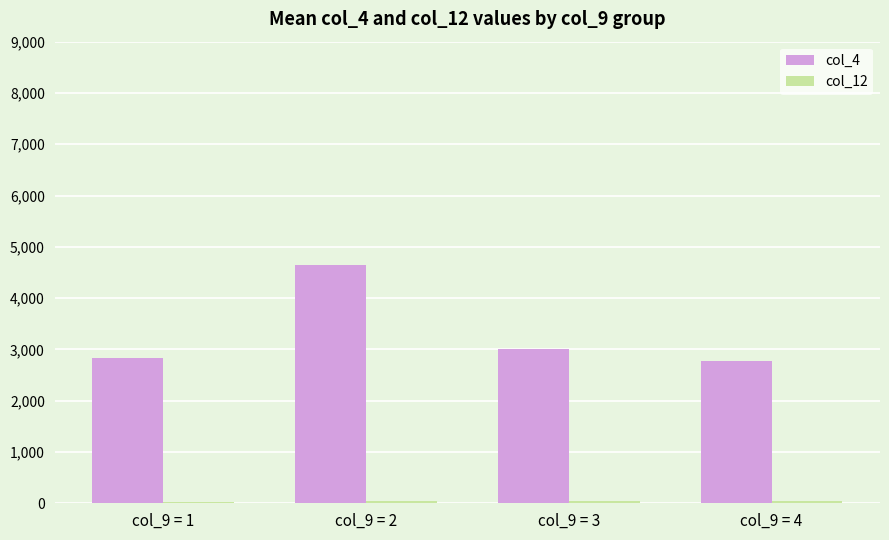

The value of col_4 at col_9 = 1 is 860. True or false?

False